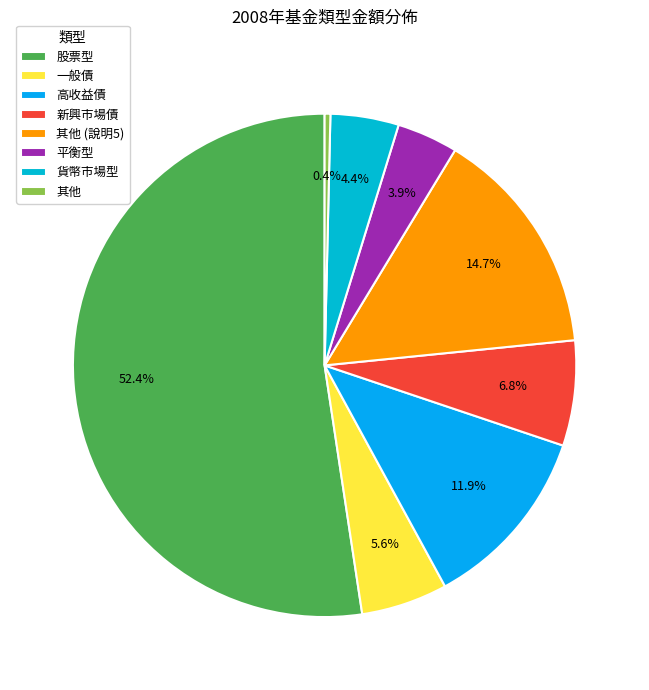

How many segments does this pie chart have?

8